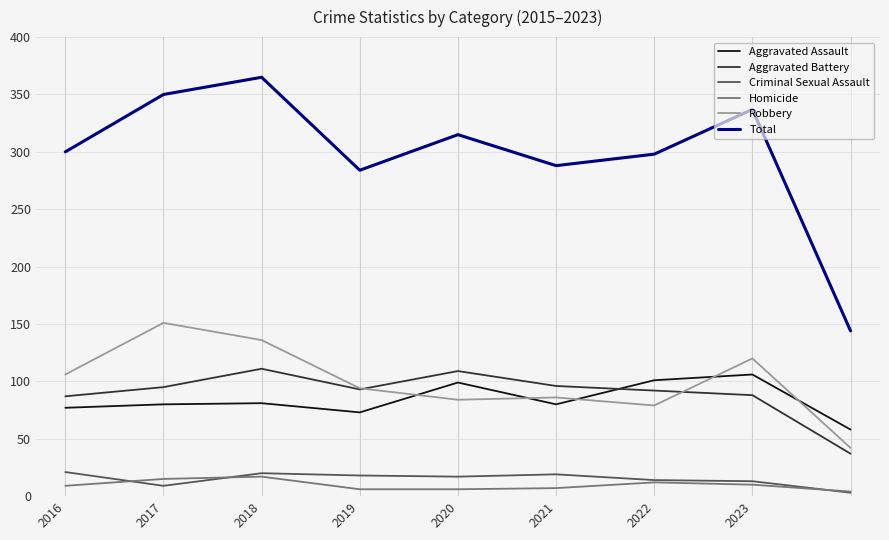

Which series has the widest spread of values?

Total